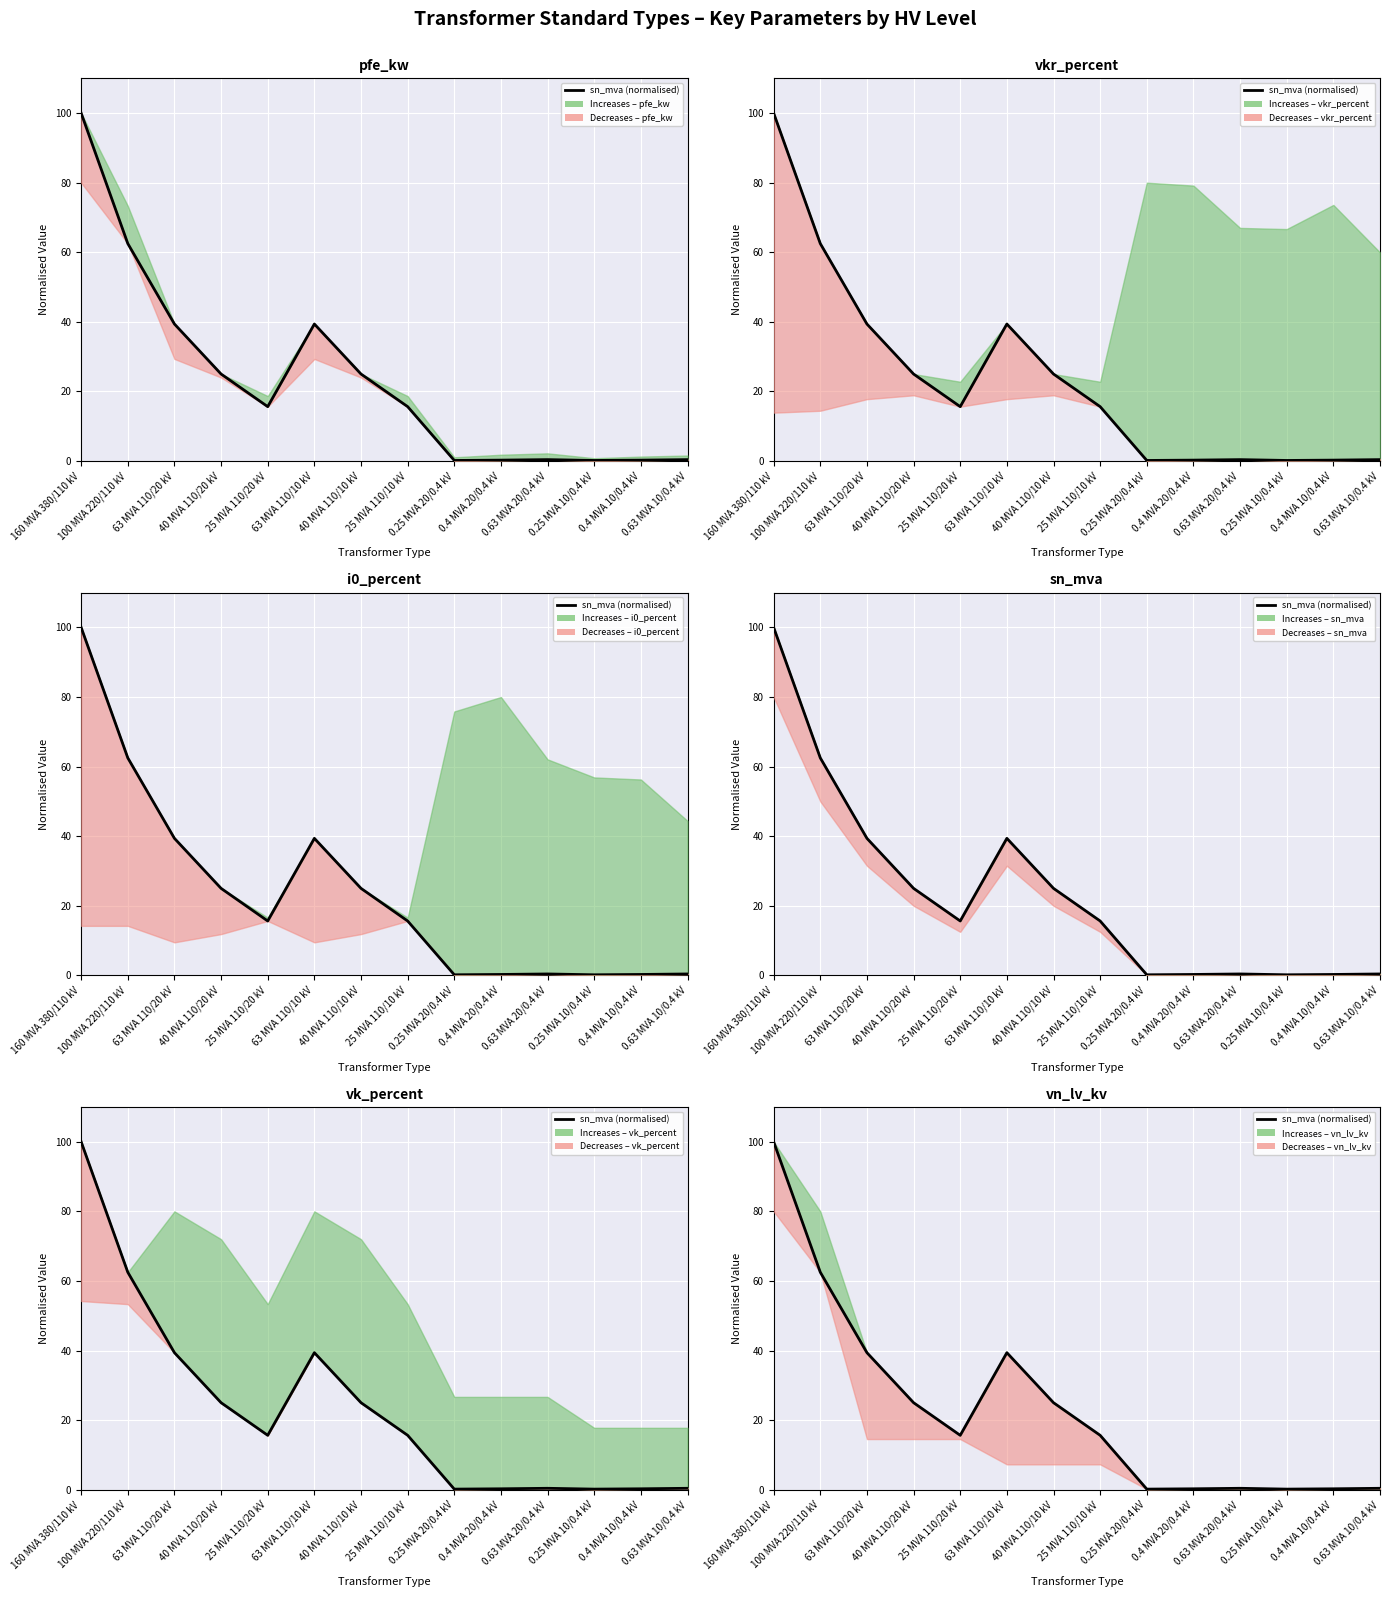

Rank the categories by value from lowest to highest.

0.25 MVA 20/0.4 kV, 0.25 MVA 10/0.4 kV, 0.4 MVA 20/0.4 kV, 0.4 MVA 10/0.4 kV, 0.63 MVA 20/0.4 kV, 0.63 MVA 10/0.4 kV, 25 MVA 110/20 kV, 25 MVA 110/10 kV, 40 MVA 110/20 kV, 40 MVA 110/10 kV, 63 MVA 110/20 kV, 63 MVA 110/10 kV, 100 MVA 220/110 kV, 160 MVA 380/110 kV